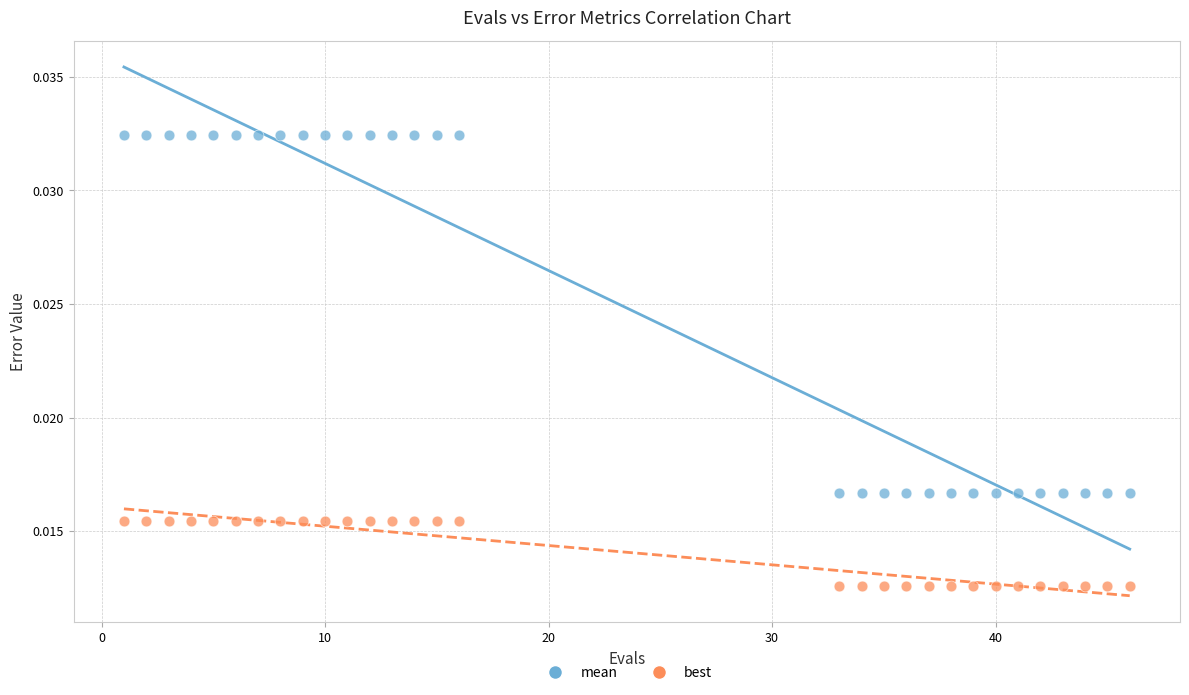

Which series reaches the minimum Y coordinate?

best